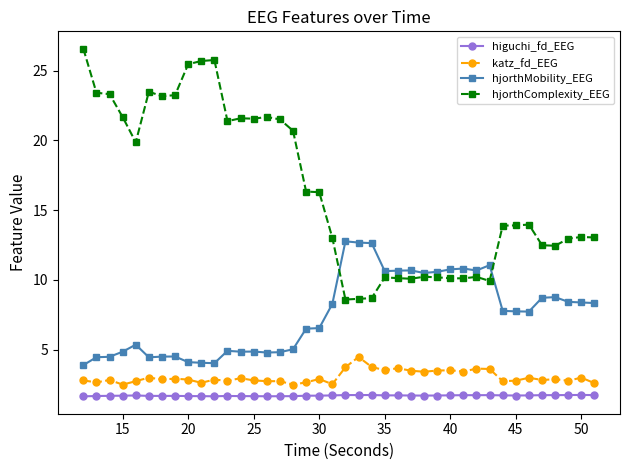

How many lines are shown in the chart?

4